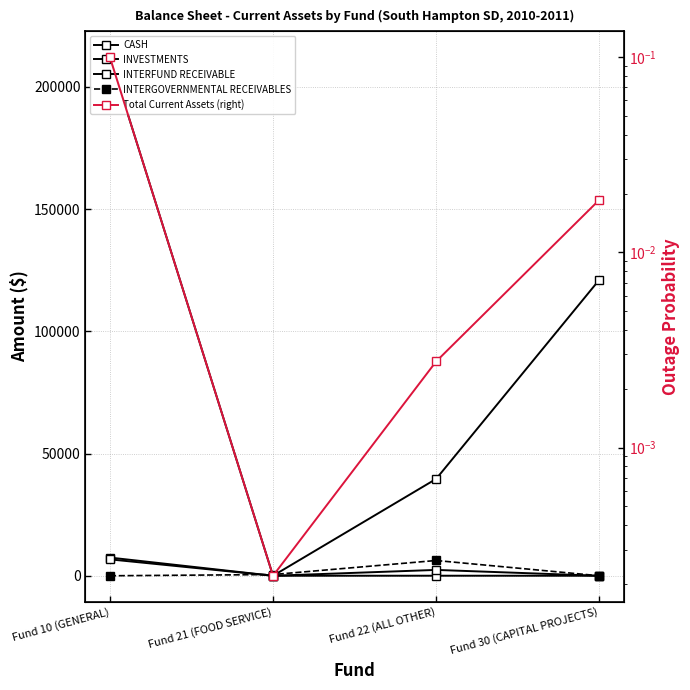

How many positive values does the INVESTMENTS series have?

3